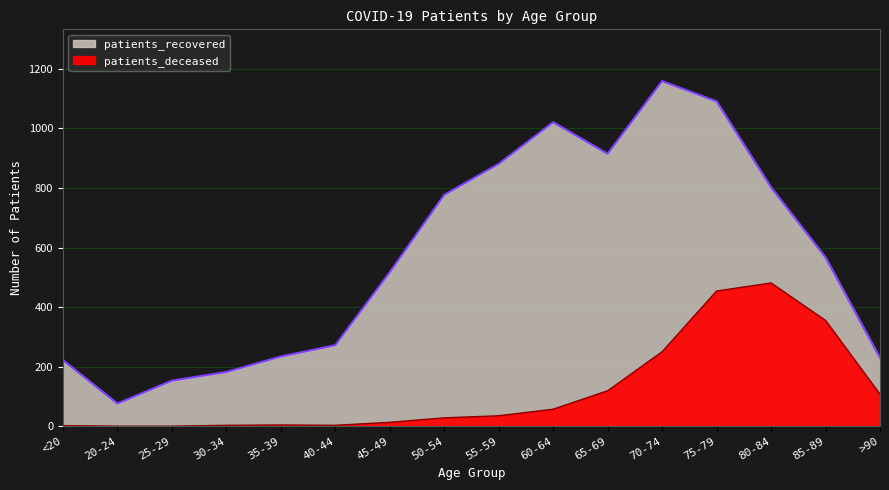

In patients_recovered, how many points are higher than both neighbors (excluding endpoints)?

2